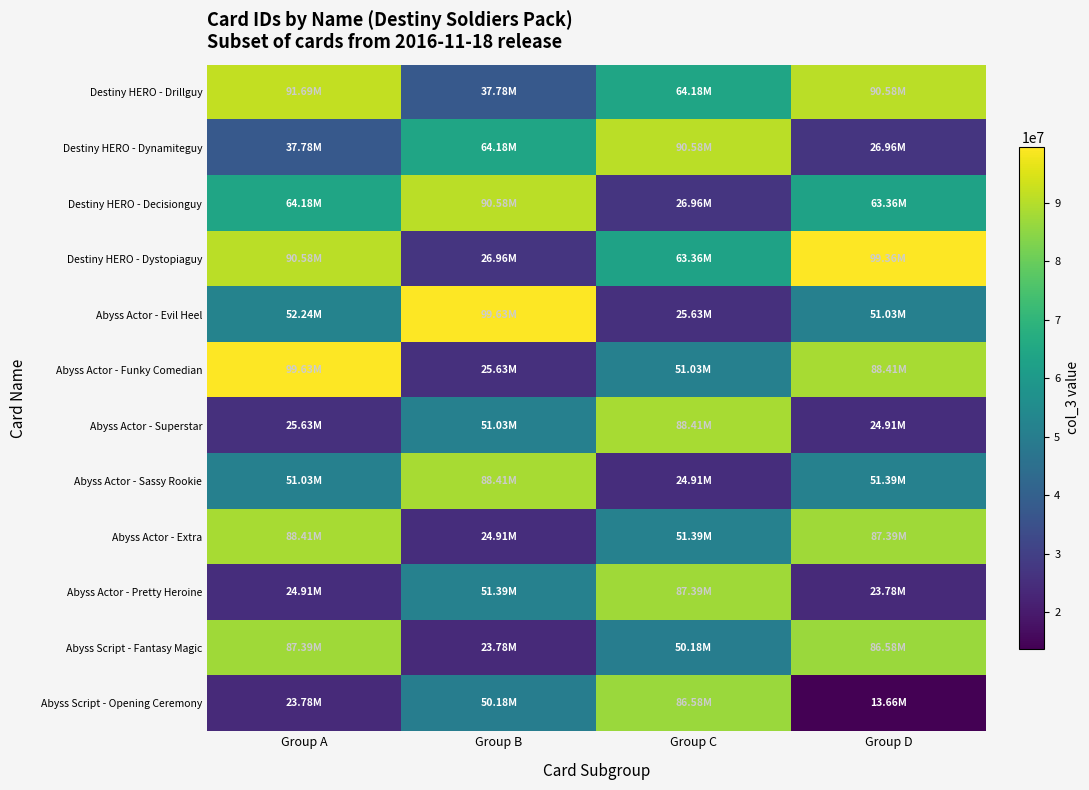

Reading left to right, extract all data points from this chart.

Destiny HERO - Drillguy: Group A=91691605	Group B=37780349	Group C=64184058	Group D=90579153
Destiny HERO - Dynamiteguy: Group A=37780349	Group B=64184058	Group C=90579153	Group D=26964762
Destiny HERO - Decisionguy: Group A=64184058	Group B=90579153	Group C=26964762	Group D=63362460
Destiny HERO - Dystopiaguy: Group A=90579153	Group B=26964762	Group C=63362460	Group D=99357565
Abyss Actor - Evil Heel: Group A=52240819	Group B=99634927	Group C=25629622	Group D=51028231
Abyss Actor - Funky Comedian: Group A=99634927	Group B=25629622	Group C=51028231	Group D=88412339
Abyss Actor - Superstar: Group A=25629622	Group B=51028231	Group C=88412339	Group D=24907044
Abyss Actor - Sassy Rookie: Group A=51028231	Group B=88412339	Group C=24907044	Group D=51391183
Abyss Actor - Extra: Group A=88412339	Group B=24907044	Group C=51391183	Group D=87390798
Abyss Actor - Pretty Heroine: Group A=24907044	Group B=51391183	Group C=87390798	Group D=23784496
Abyss Script - Fantasy Magic: Group A=87390798	Group B=23784496	Group C=50179591	Group D=86578200
Abyss Script - Opening Ceremony: Group A=23784496	Group B=50179591	Group C=86578200	Group D=13662809